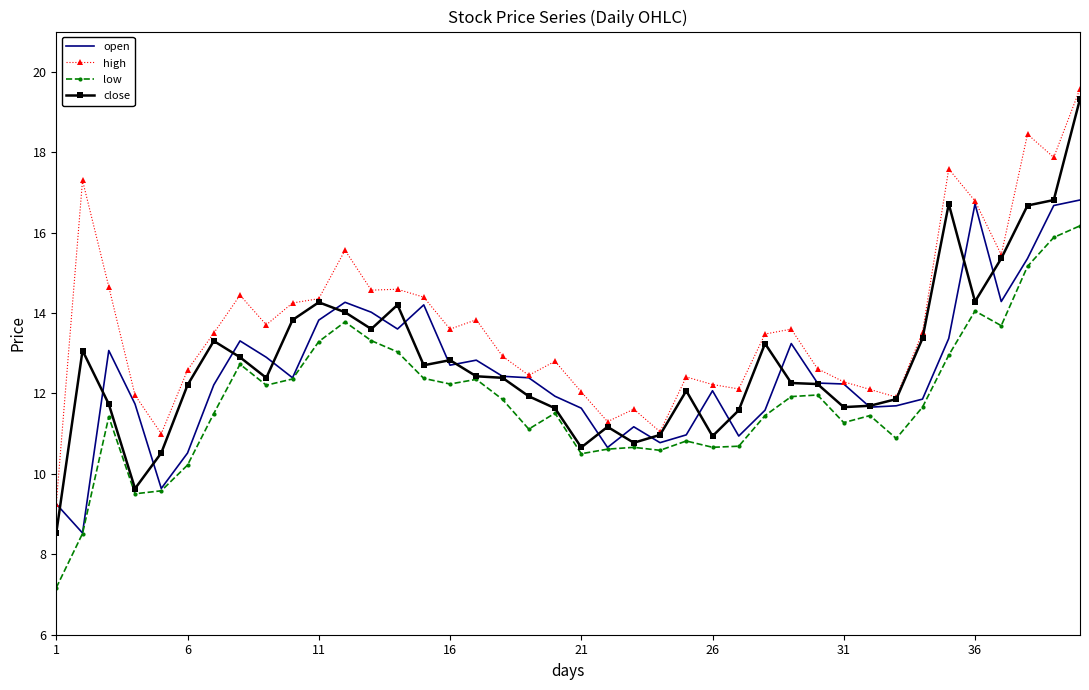

Which series has the largest total across all categories?

high